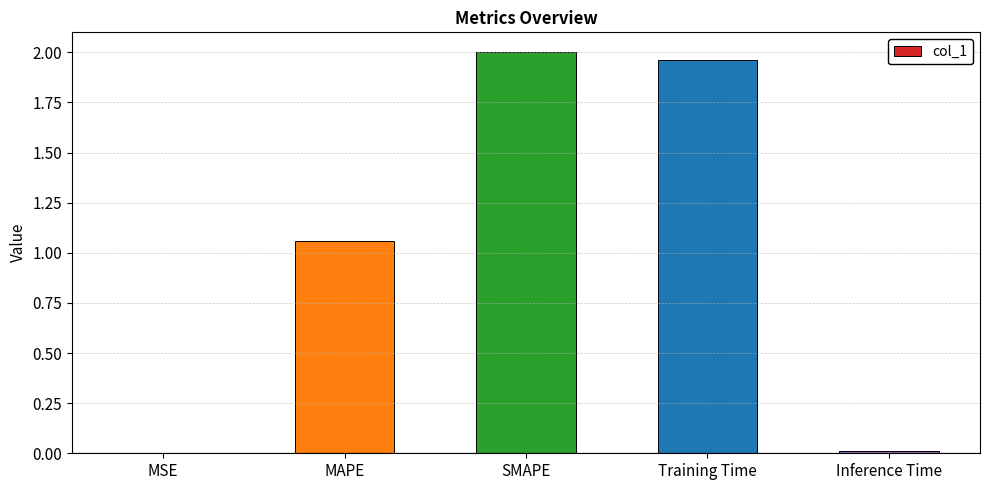

What is the sum of all values?

5.0